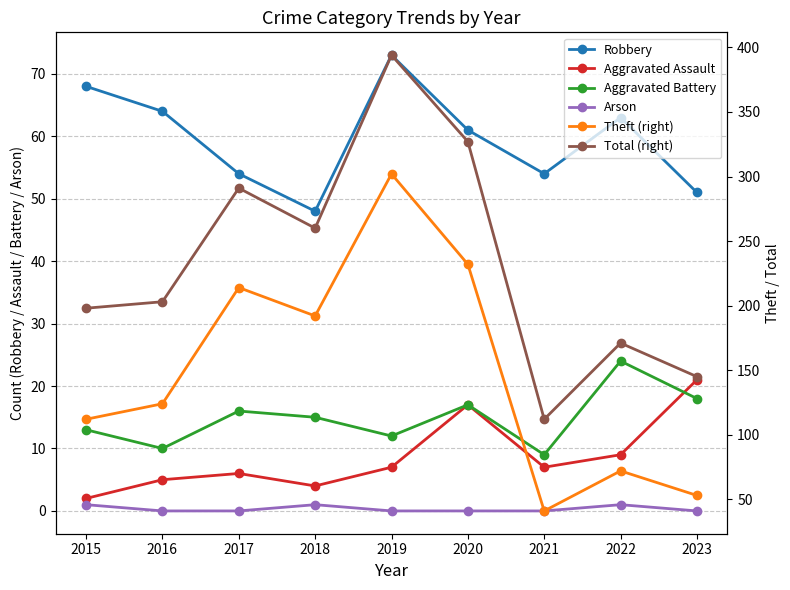

Count the number of data series in this chart.

6